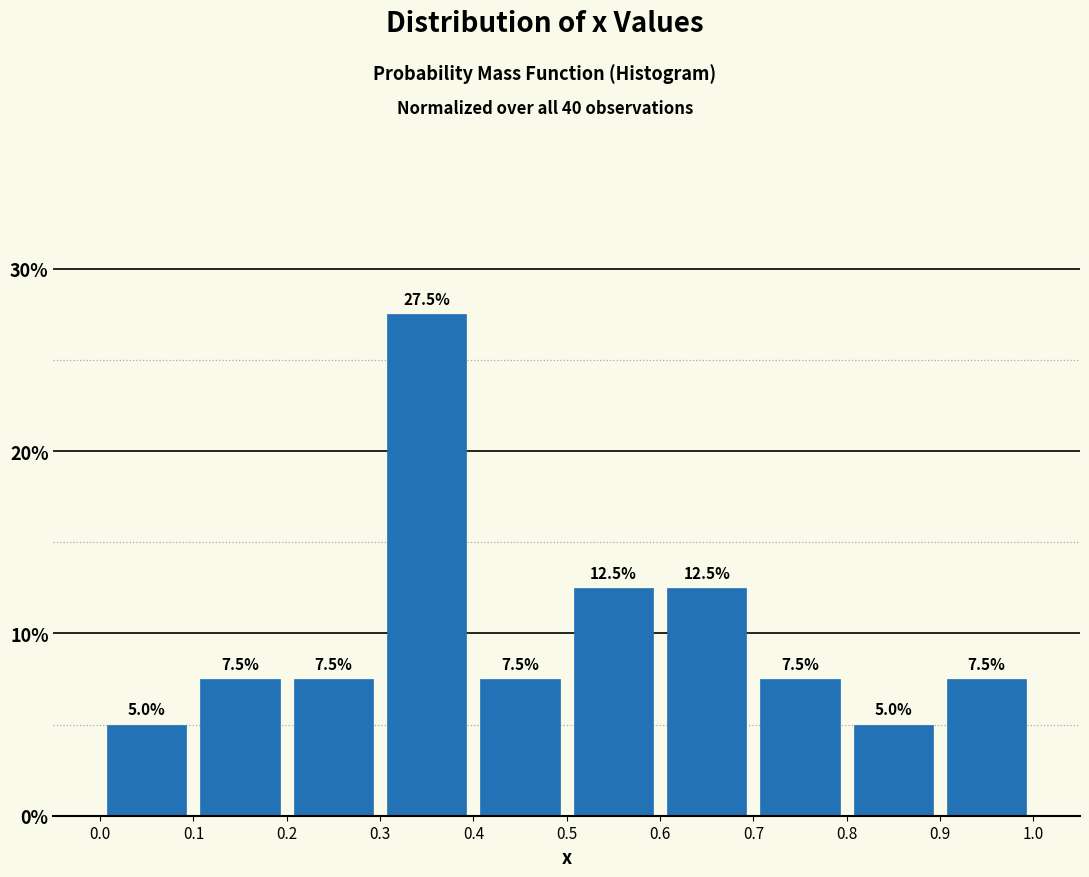

How tall is the bar that spans 0.5 to 0.6 on the x-axis?

12.5